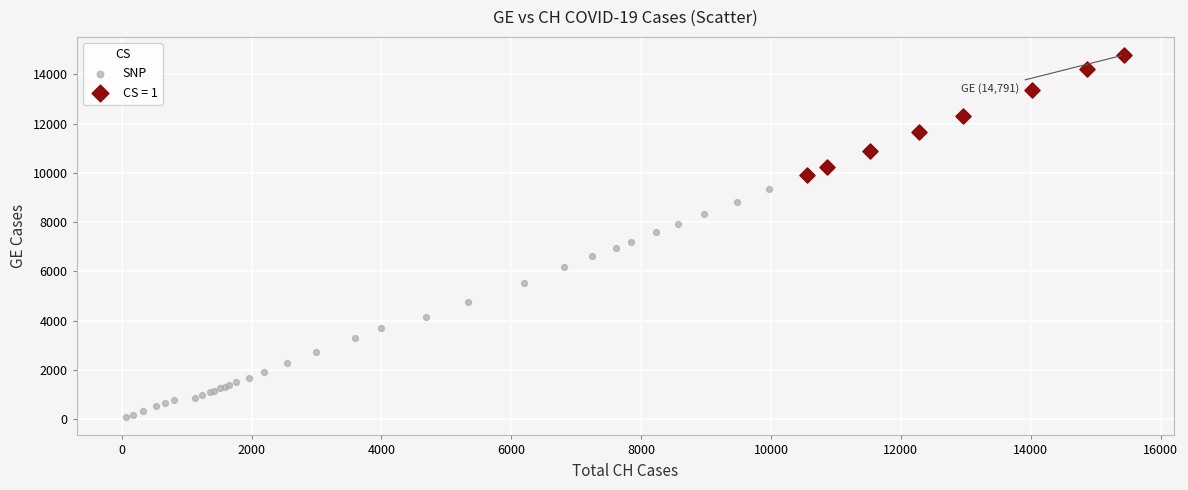

Which series has the widest spread of Y values?

SNP